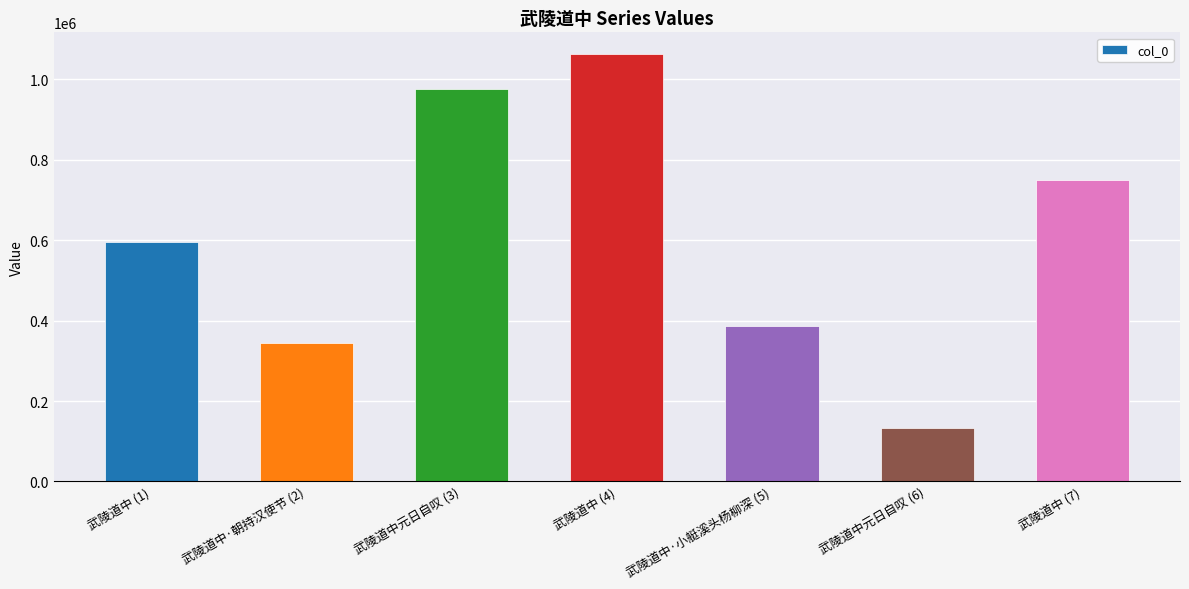

True or false: the data shows 468644 at 武陵道中·朝持汉使节 (2).

False